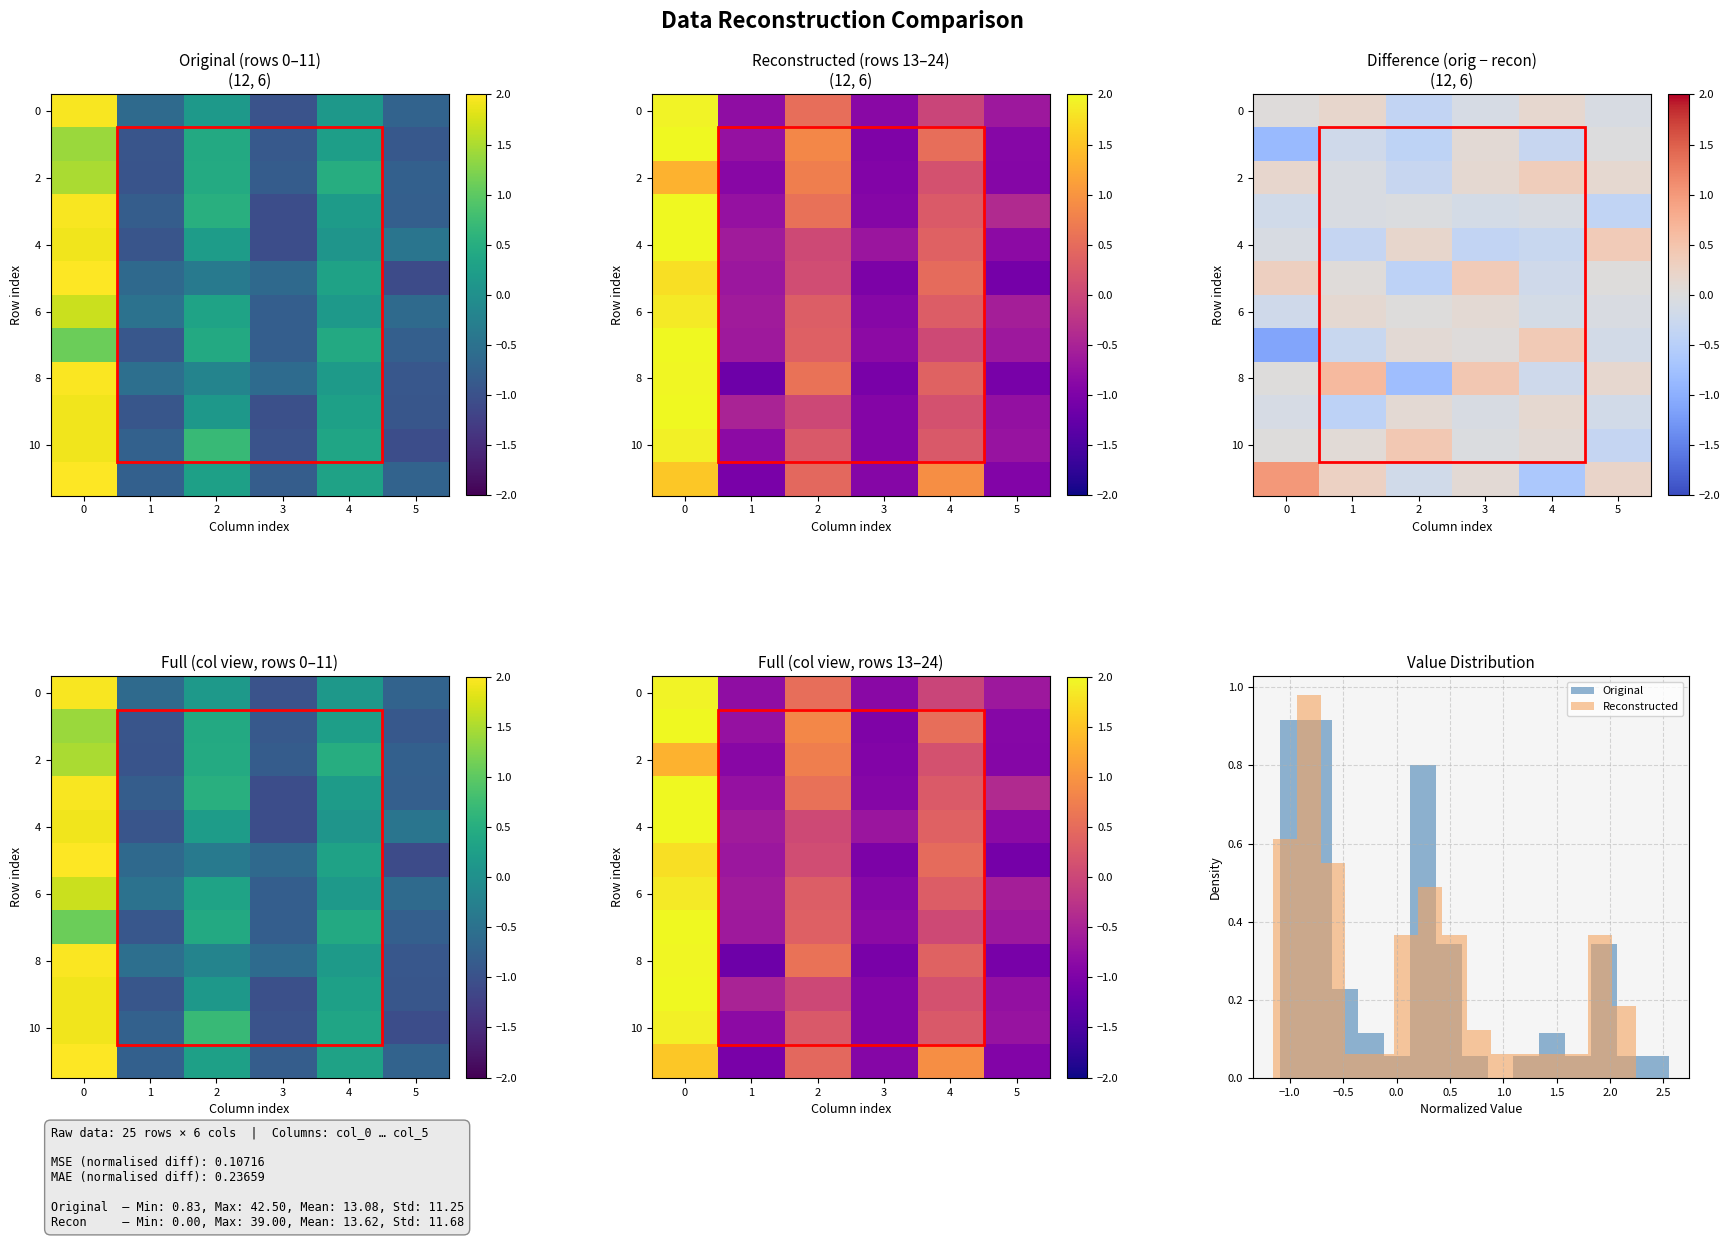

At how many categories does at least one series exceed 0?

3